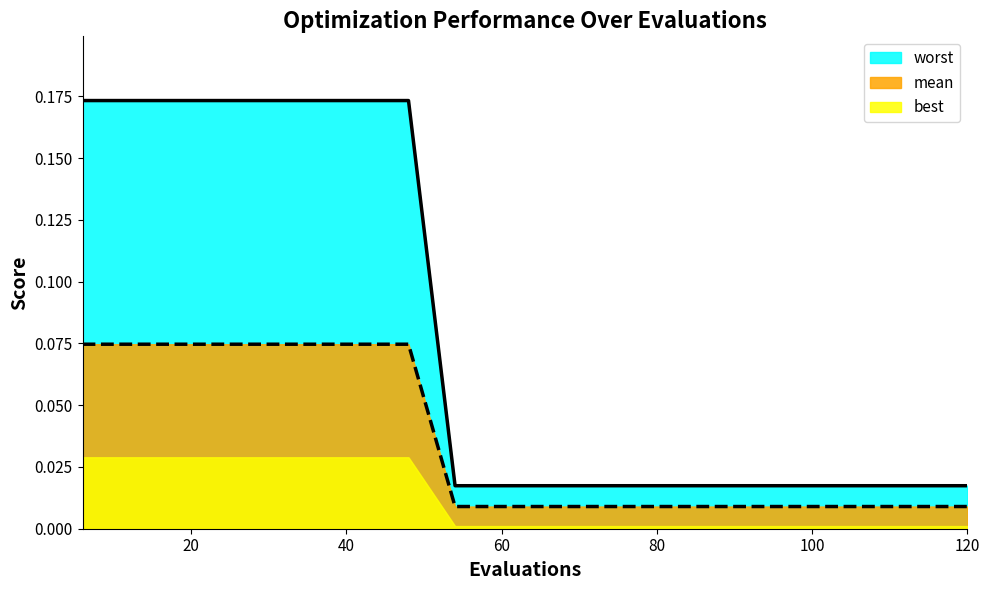

True or false: best and worst cross at least once.

False